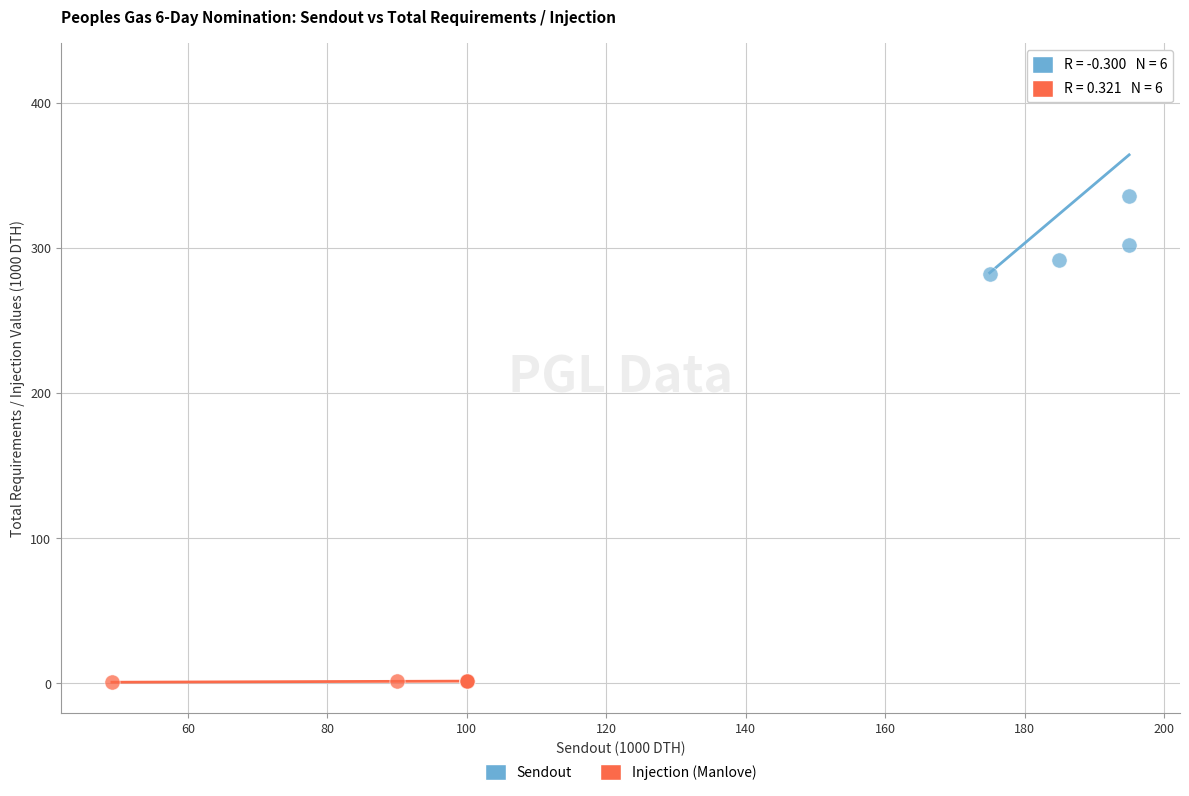

What are all the series names shown in the legend?

Sendout, Injection (Manlove)